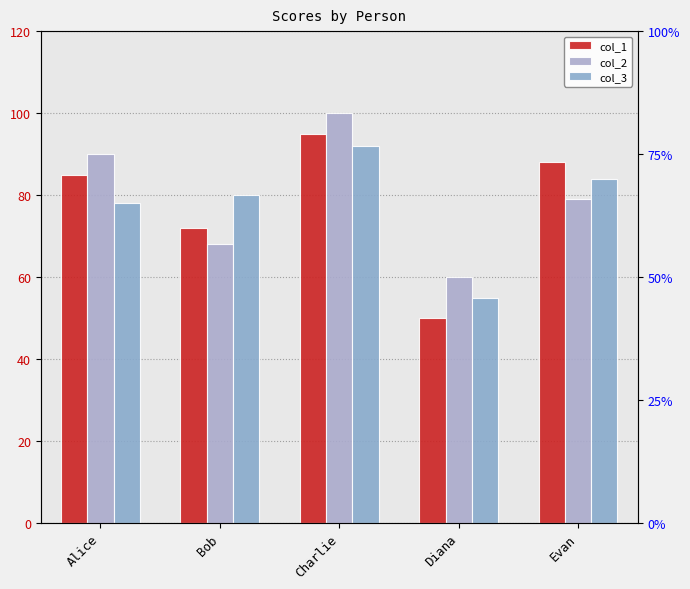

What is the difference between the second highest and minimum values in the col_1 series?

38